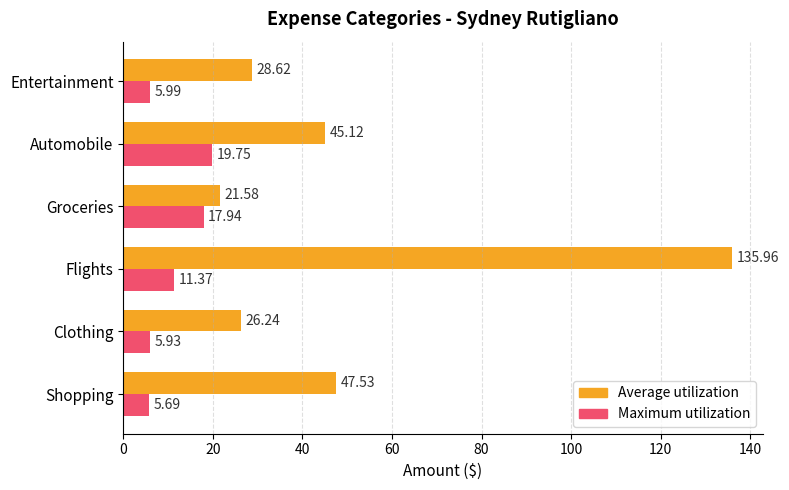

Rank the series by their average value, from lowest to highest.

Maximum utilization, Average utilization